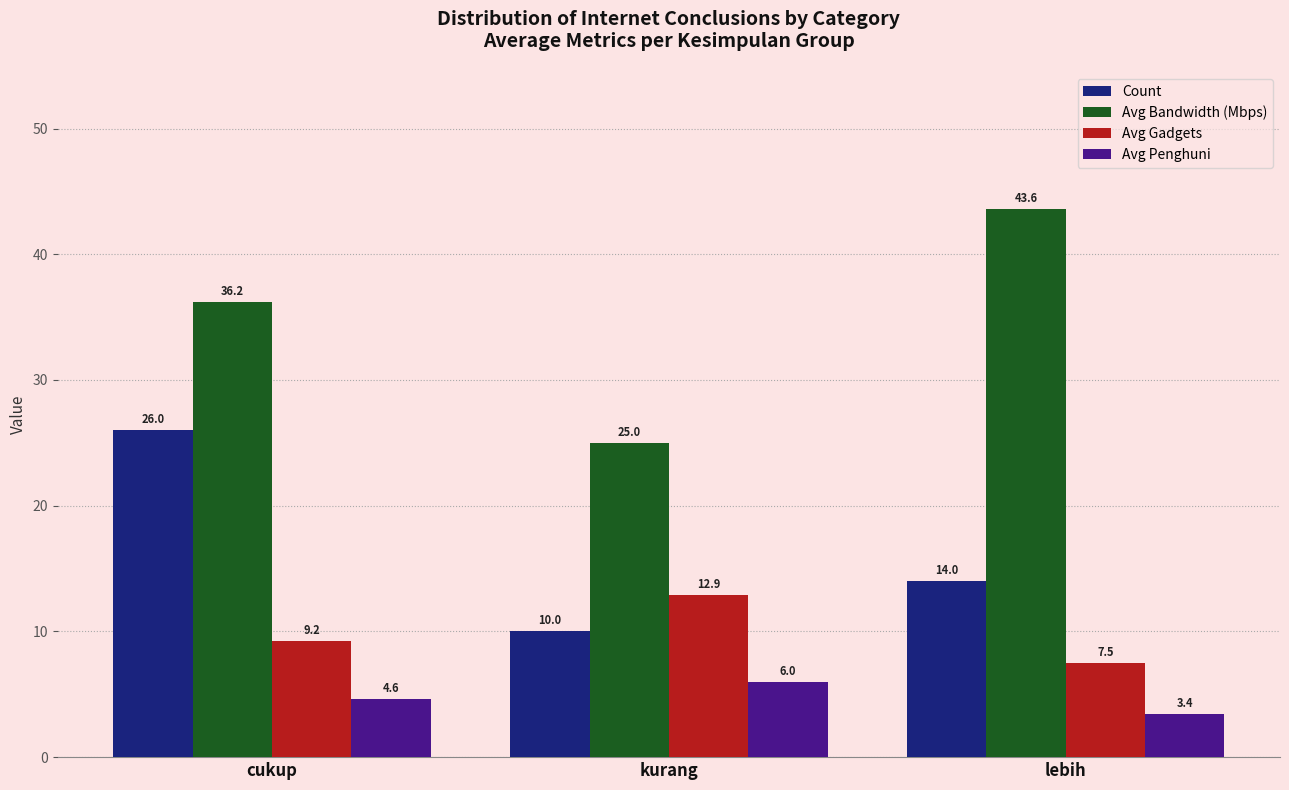

Rank the series at kurang from highest to lowest value.

Avg Bandwidth (Mbps), Avg Gadgets, Count, Avg Penghuni